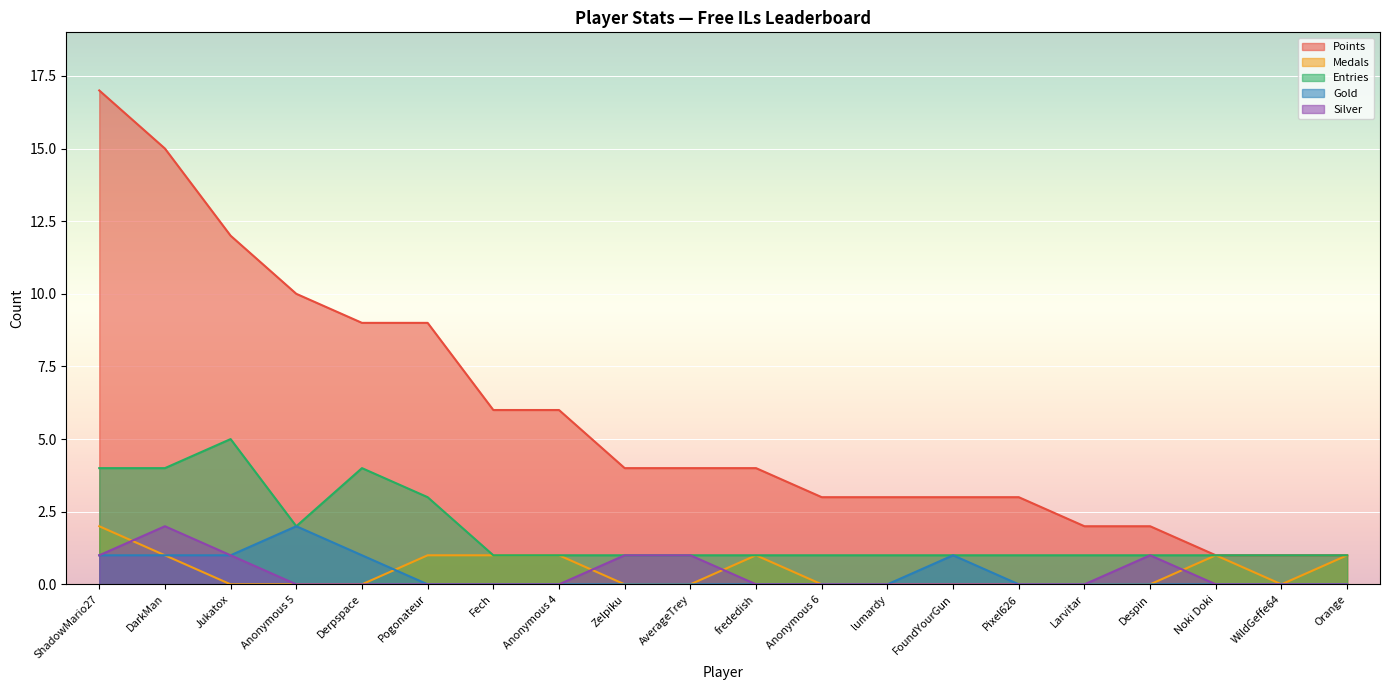

What is the total value across all series at Noki Doki?

3